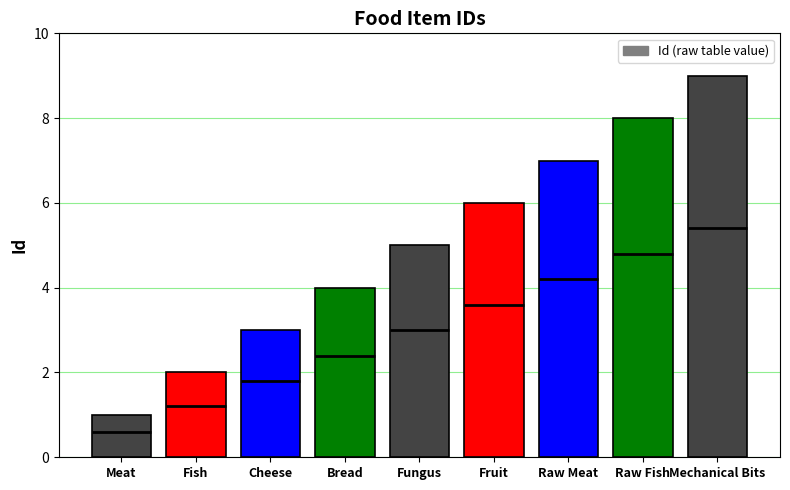

What is the sum of the values at Fruit and Raw Meat?

13